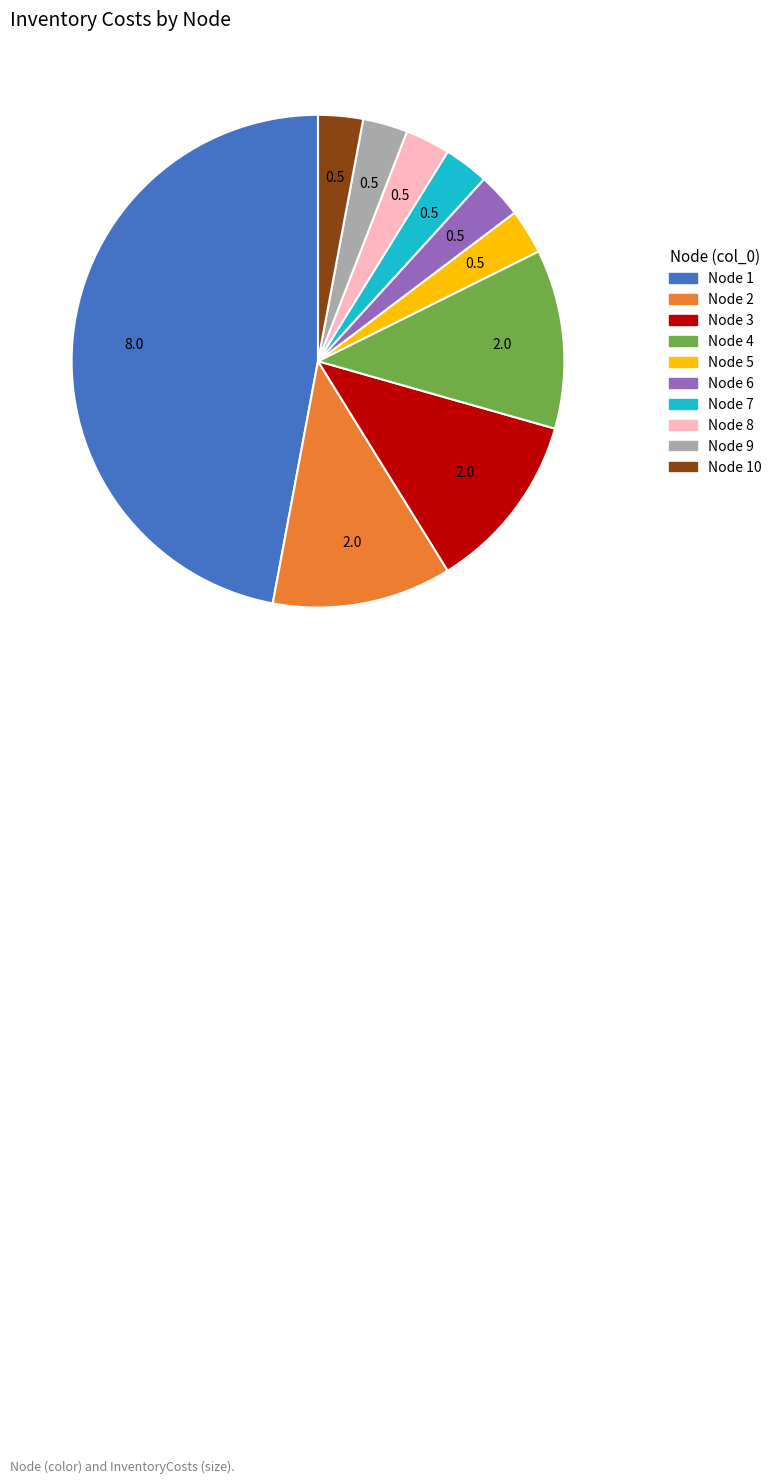

Does any single category account for the majority?

No